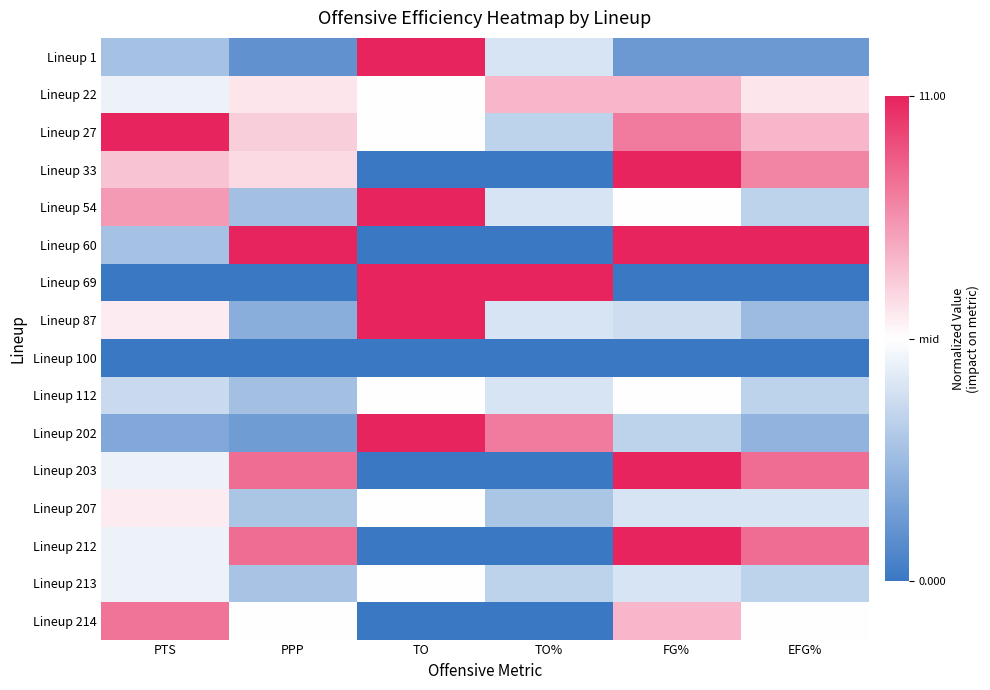

At how many categories does at least one series exceed 0?

6